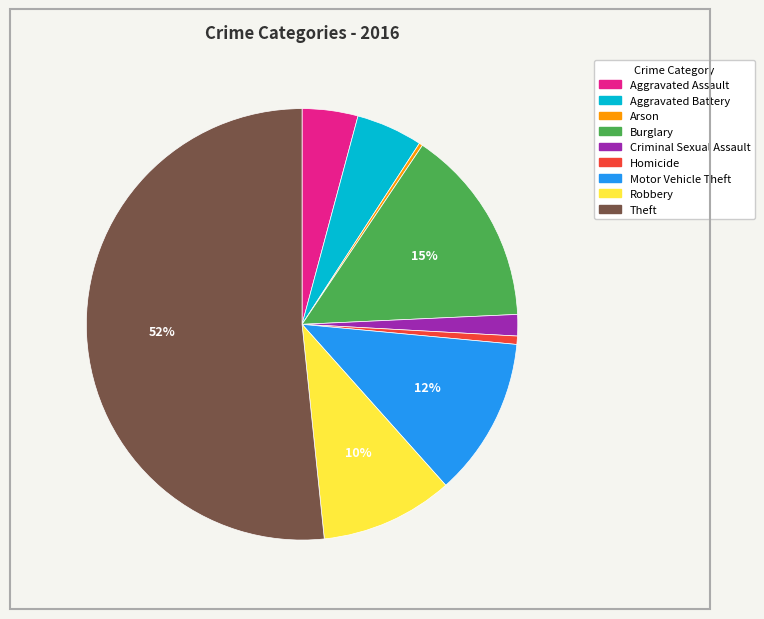

Is the sum of Robbery and Burglary greater than half?

No